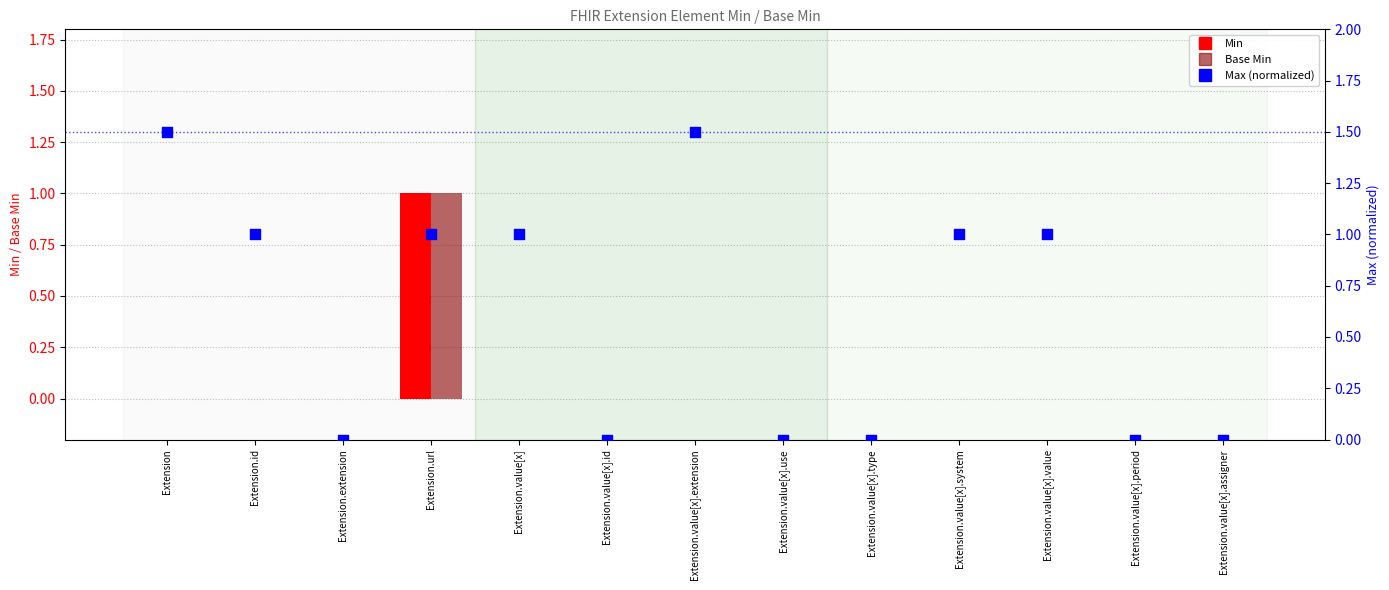

Is the value of Max (normalized) at Extension.id greater than the value of Base Min at Extension?

Yes